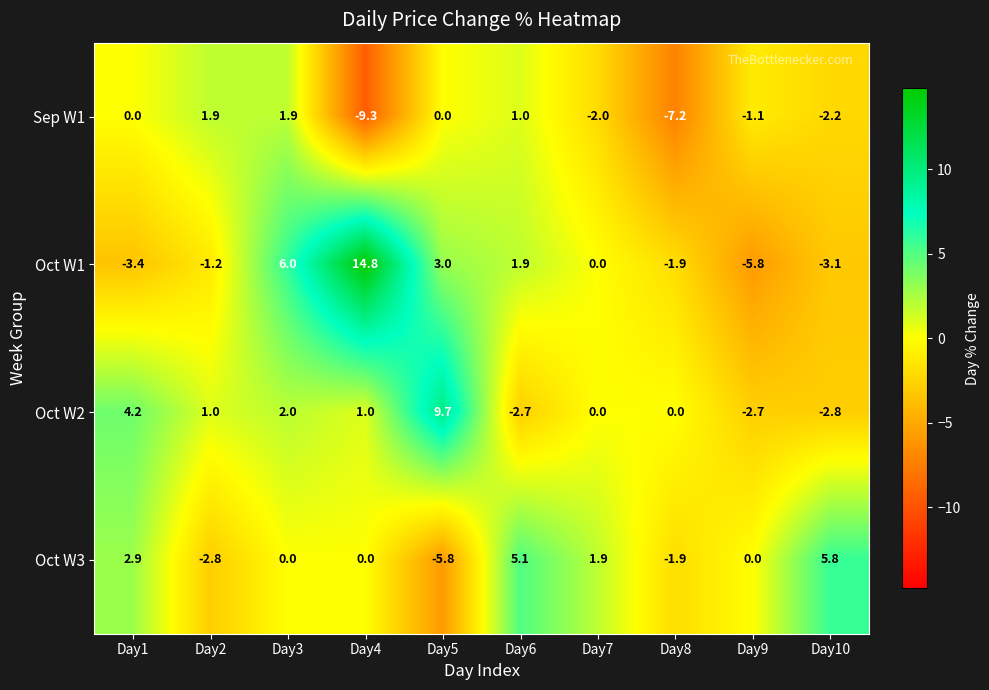

Which series has the largest total across all categories?

Oct W1